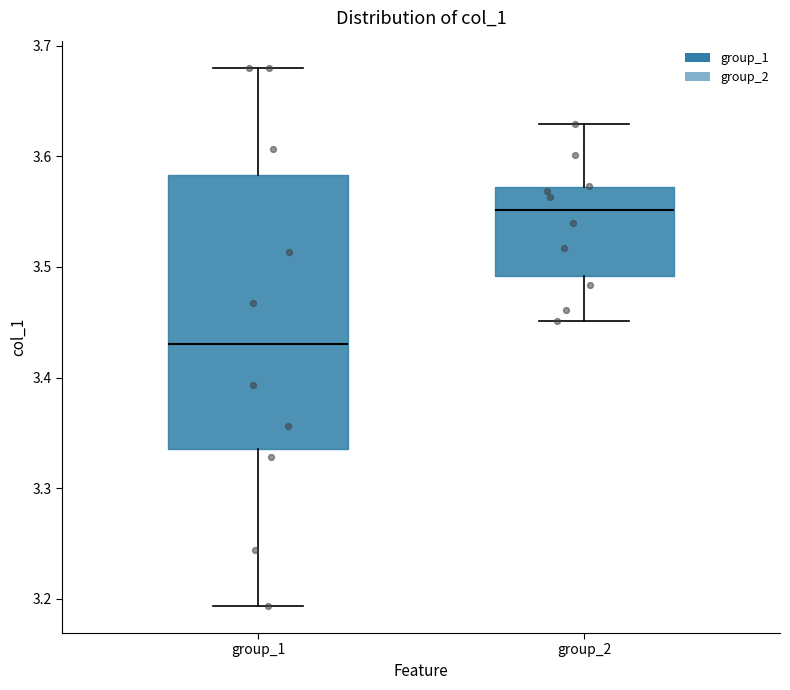

Reading left to right, transcribe this box plot: for each box, give where its median line is, the range the box spans, and where its two whiskers end, as read against the y-axis. The values are not printed on the chart, so give them approximately, as read against the axis.

group_1: median 3.43, box 3.33 to 3.58, whiskers 3.19 to 3.68
group_2: median 3.55, box 3.49 to 3.57, whiskers 3.45 to 3.63